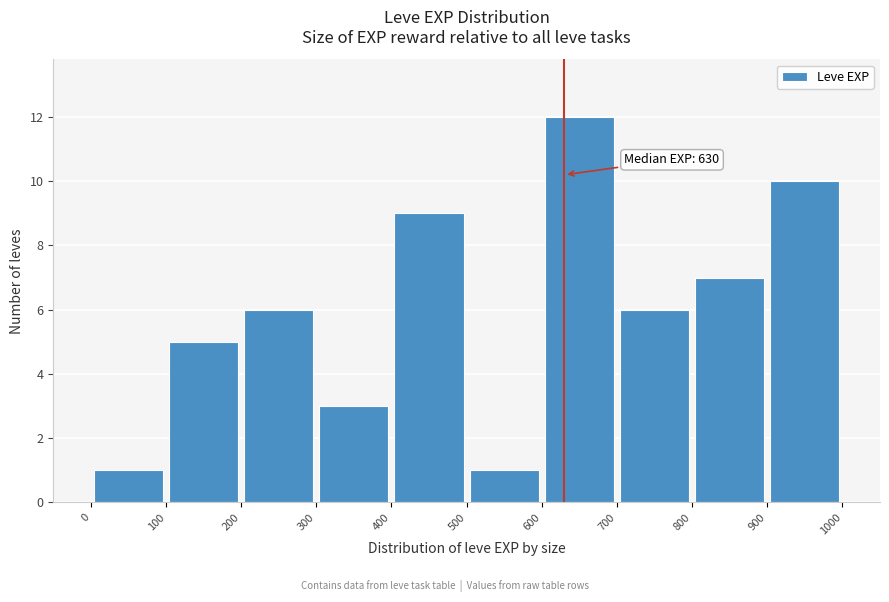

Over which range of the x-axis is the bar tallest?

600 to 700